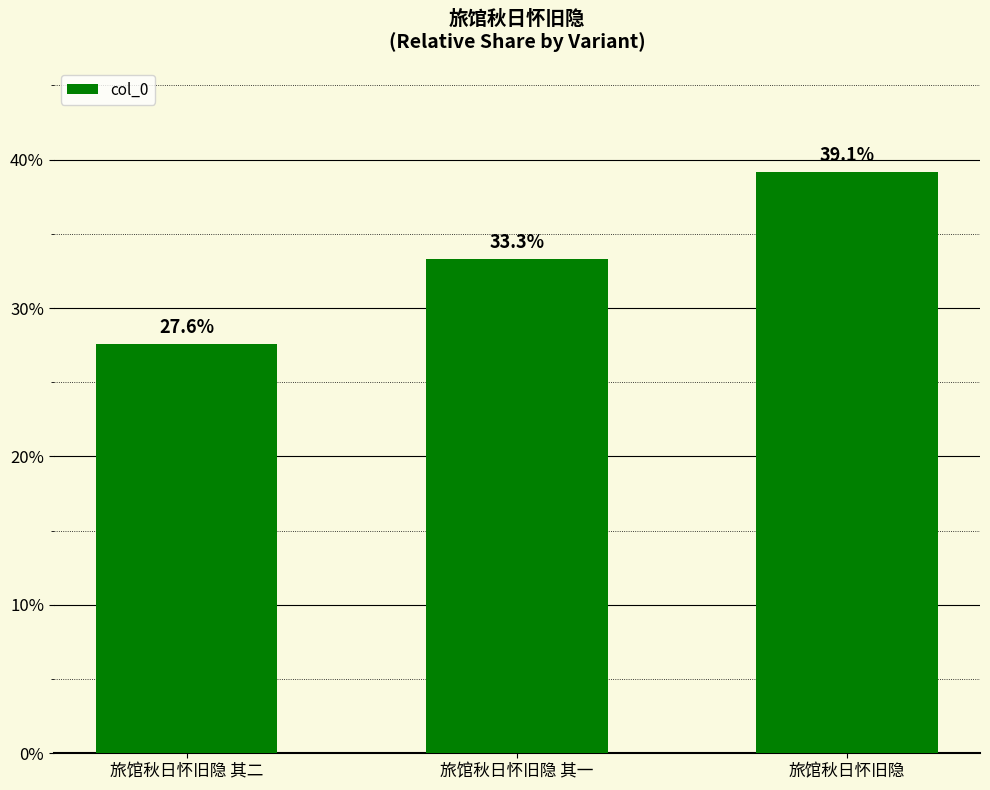

Are the bars horizontal?

No